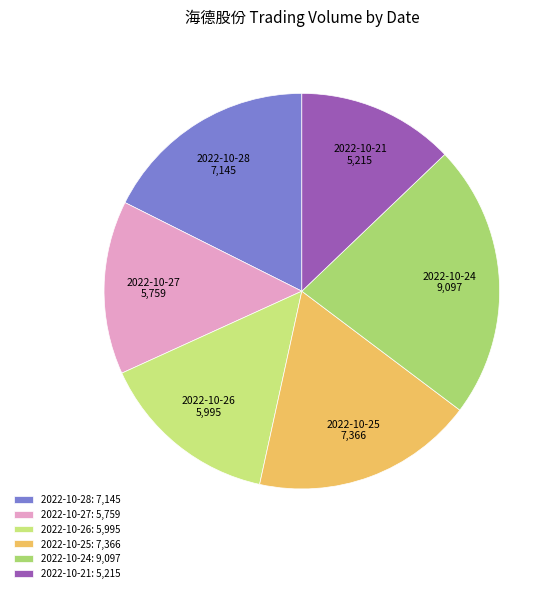

Which has a higher value, 2022-10-28 or 2022-10-25?

2022-10-25